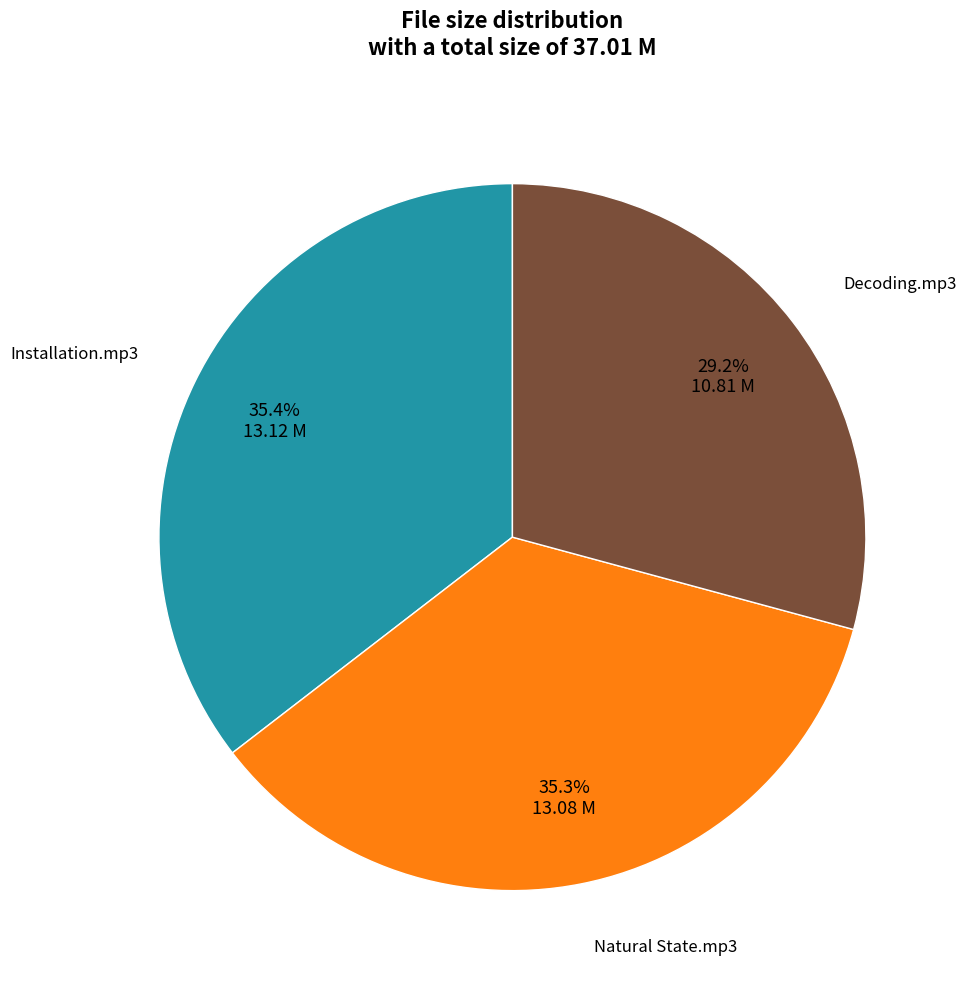

Is there any slice that represents more than half of the pie?

No